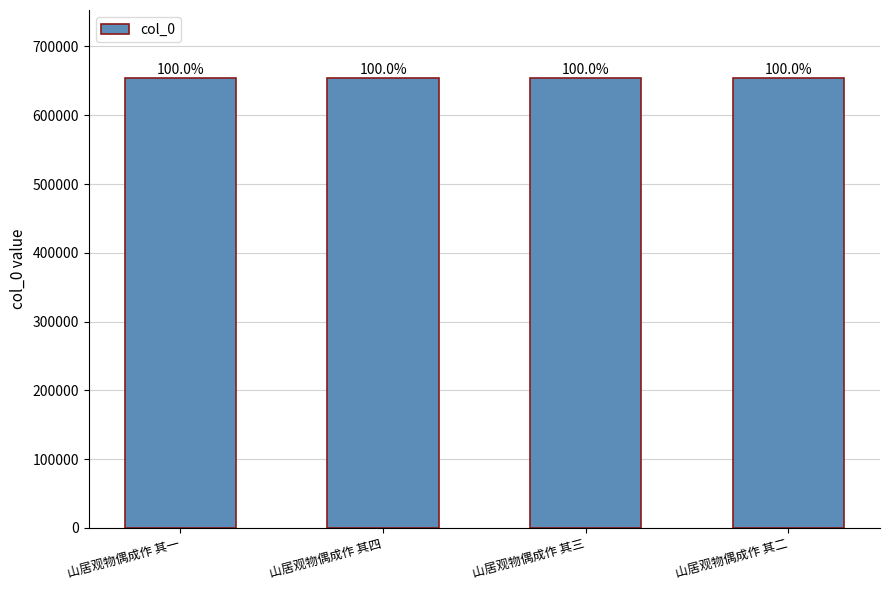

The value at 山居观物偶成作 其四 is 1071911. True or false?

False